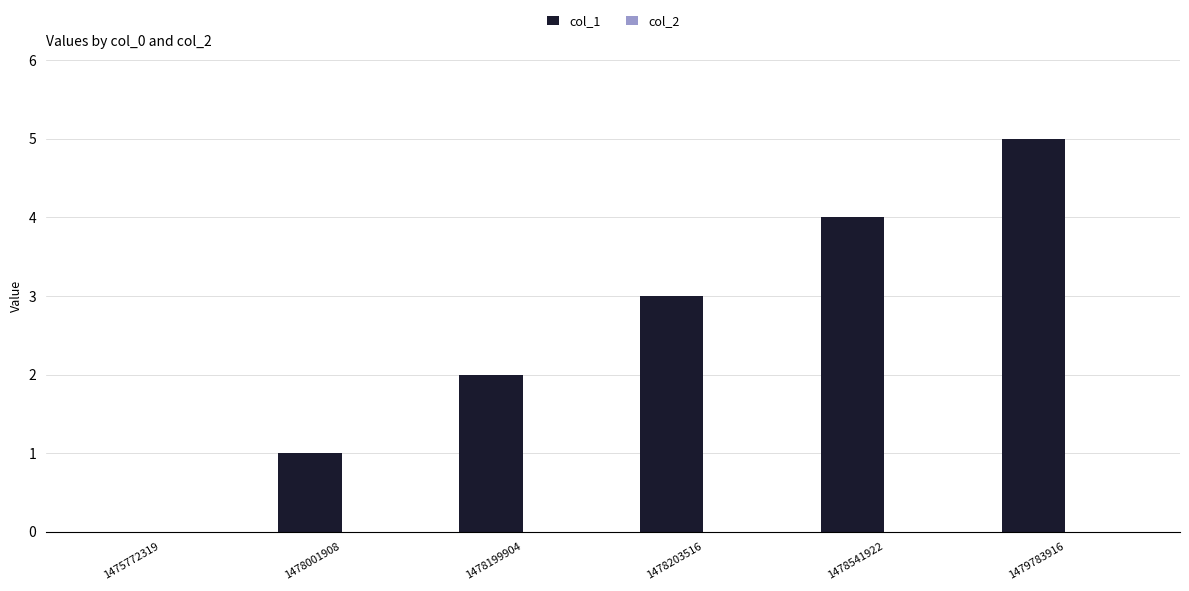

Between 1479783916 and 1478541922, which is larger?

1479783916